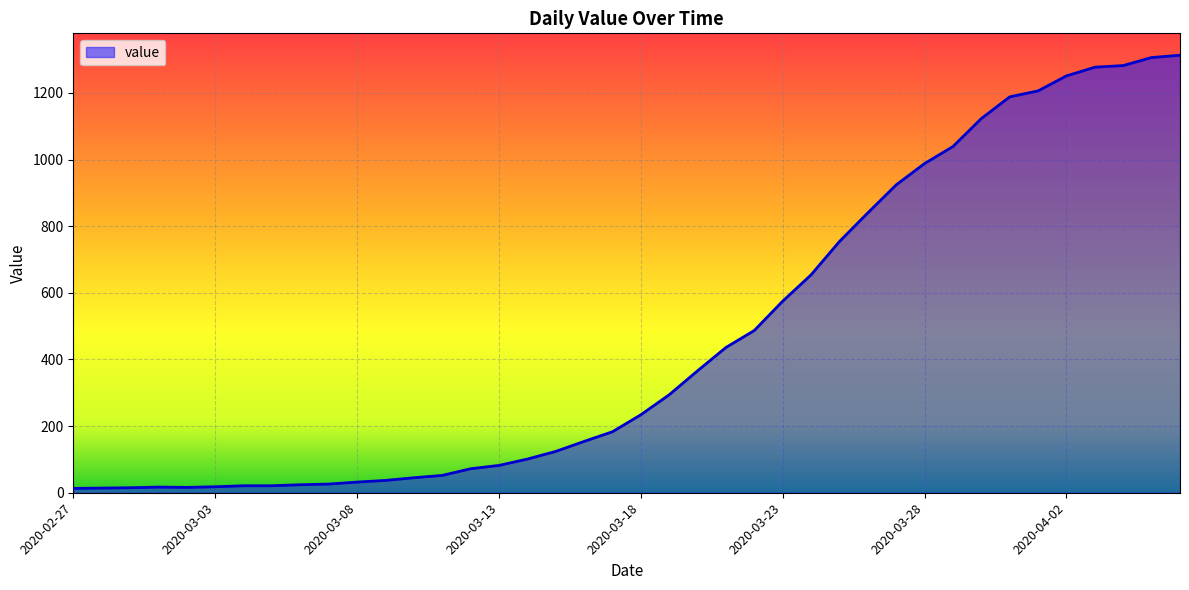

What is the maximum value shown in the chart?

1313